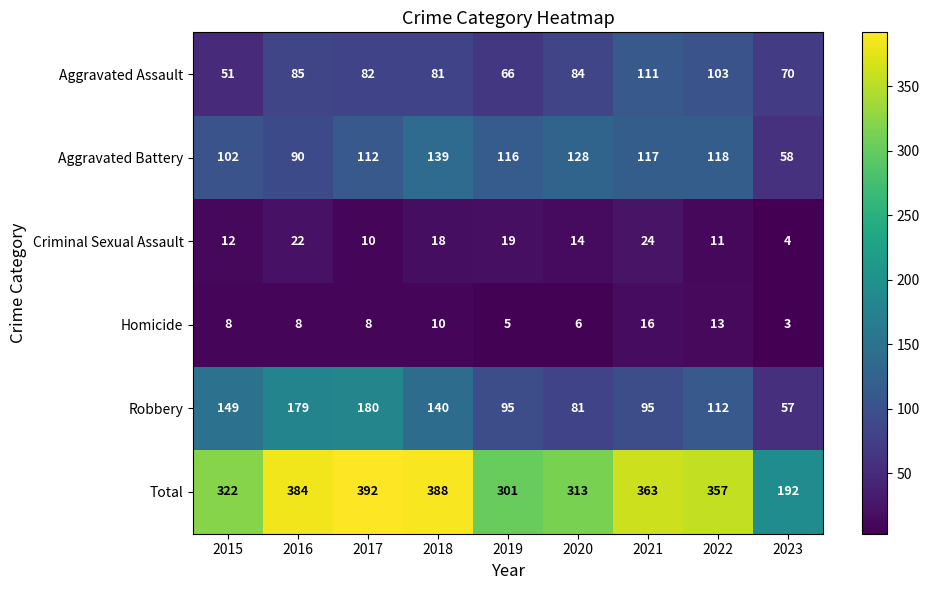

How many categories are shown in the chart?

9